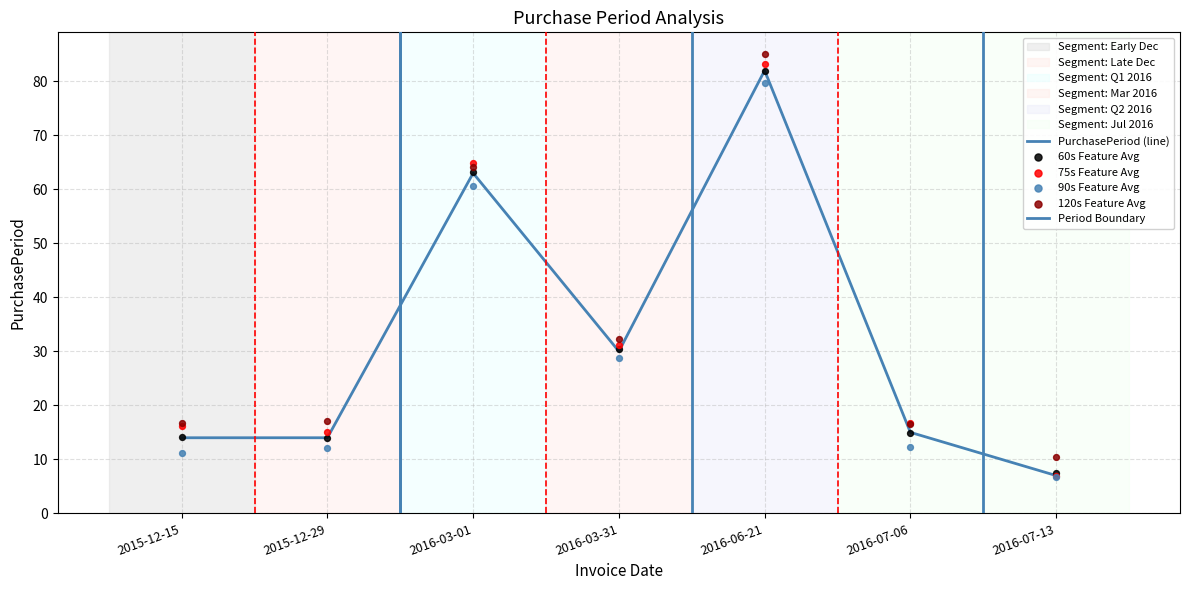

Between 2016-06-21 and 2016-07-06, which is larger?

2016-06-21